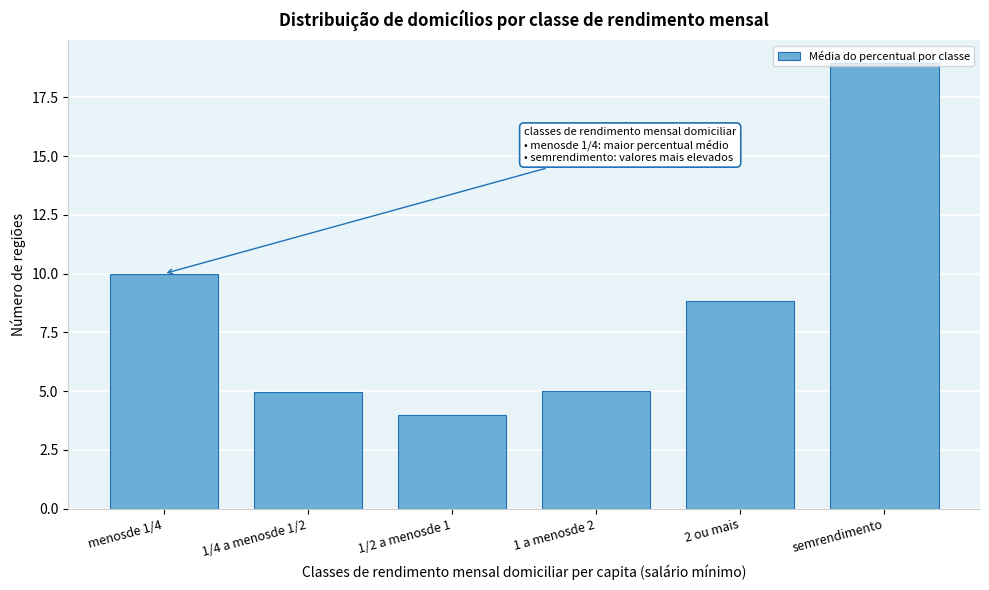

What is the difference between the second highest and minimum values?

6.0